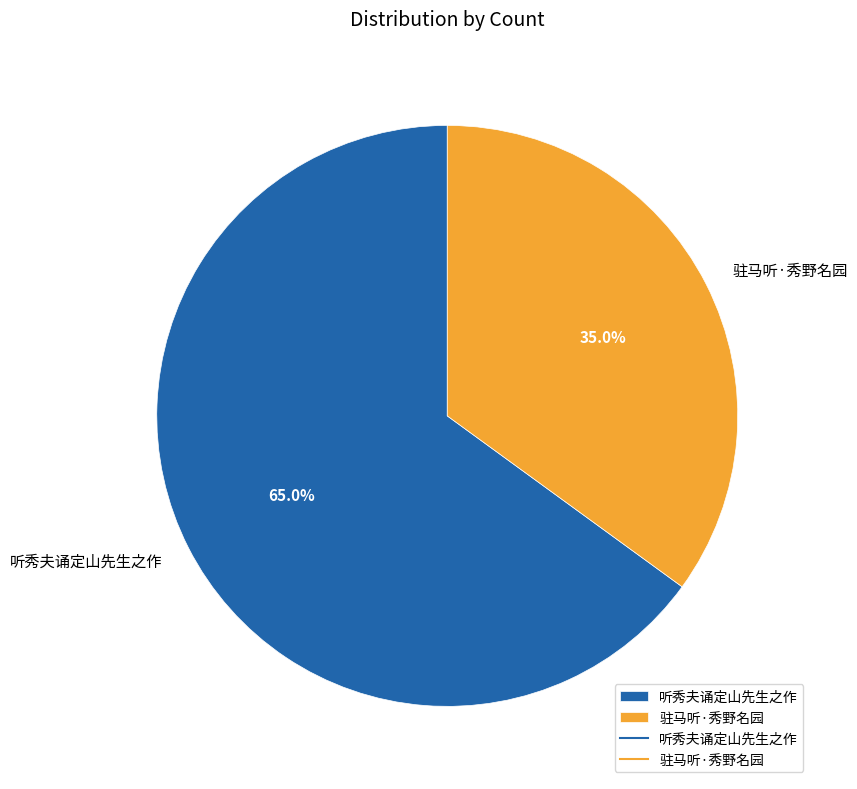

Which slice is the largest?

听秀夫诵定山先生之作